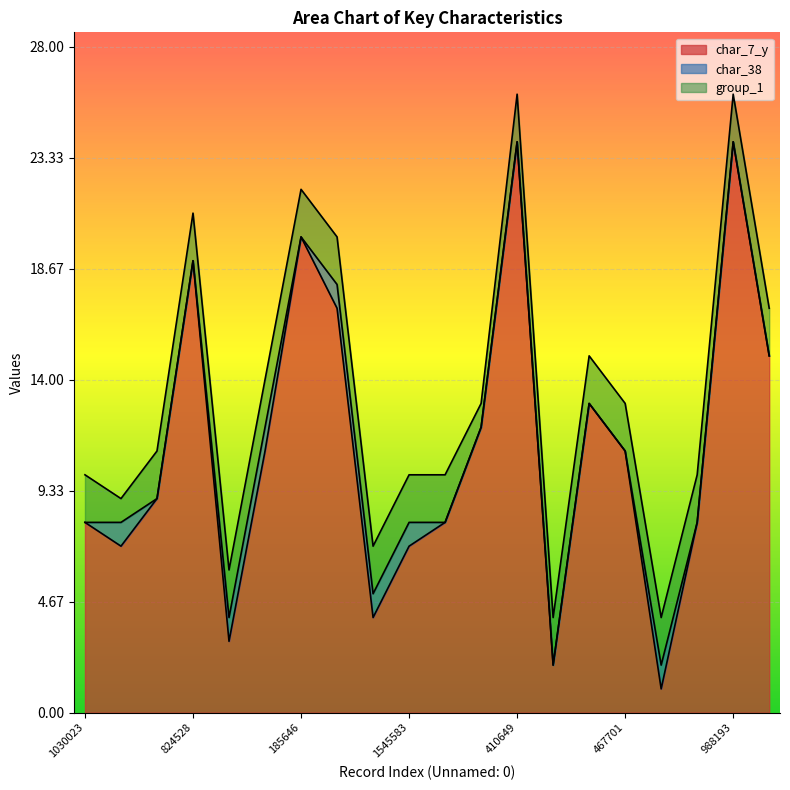

Count the number of data series in this chart.

3